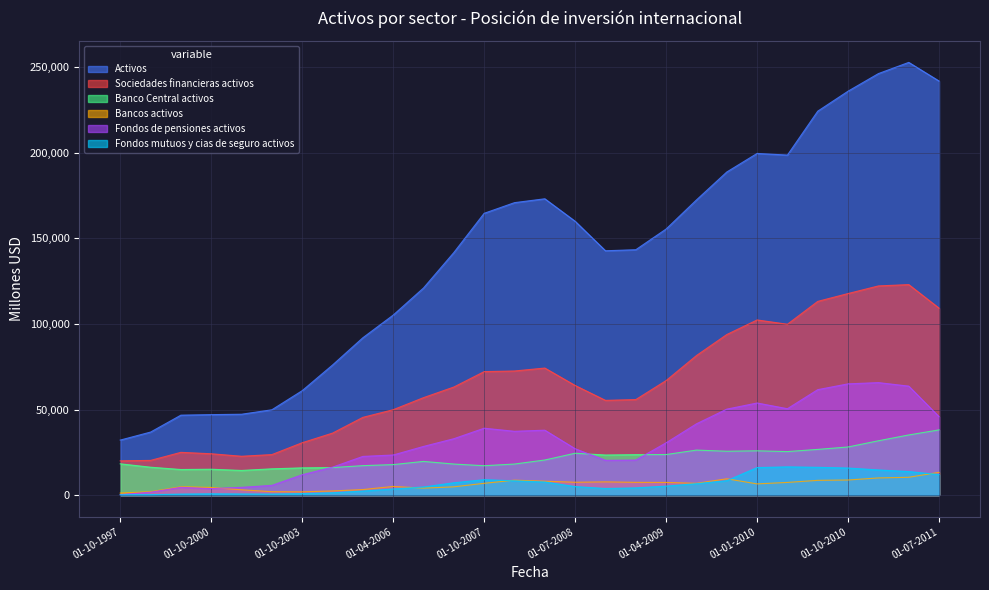

In Fondos mutuos y cias de seguro activos, how many points are lower than both neighbors (excluding endpoints)?

2